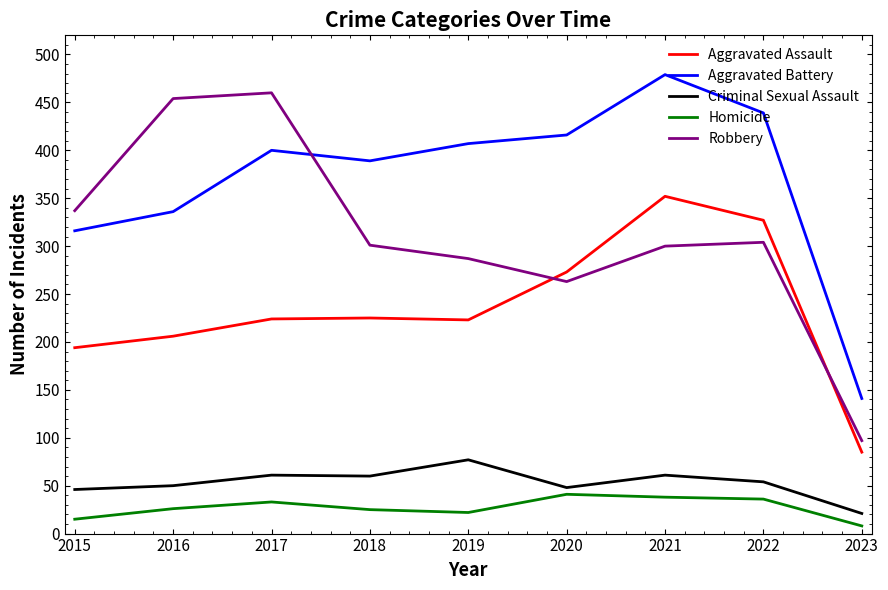

True or false: Aggravated Assault and Aggravated Battery cross at least once.

False